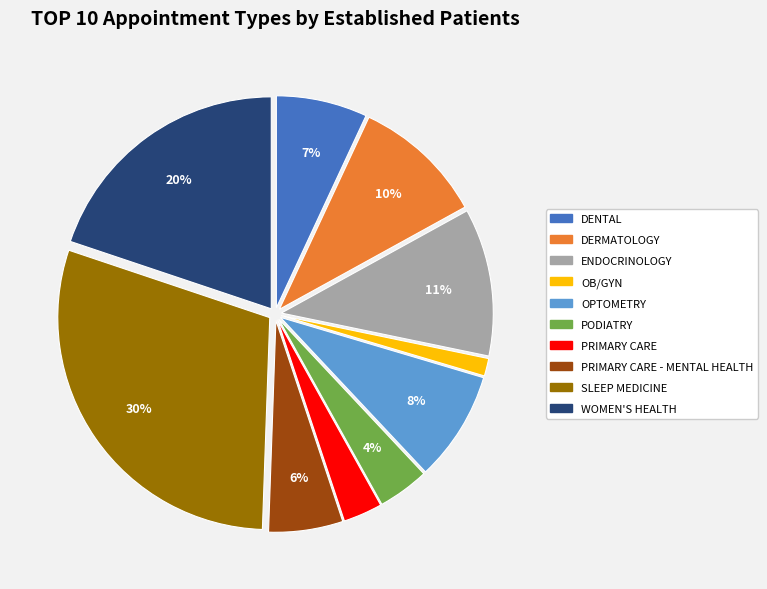

Is there any slice that represents more than half of the pie?

No